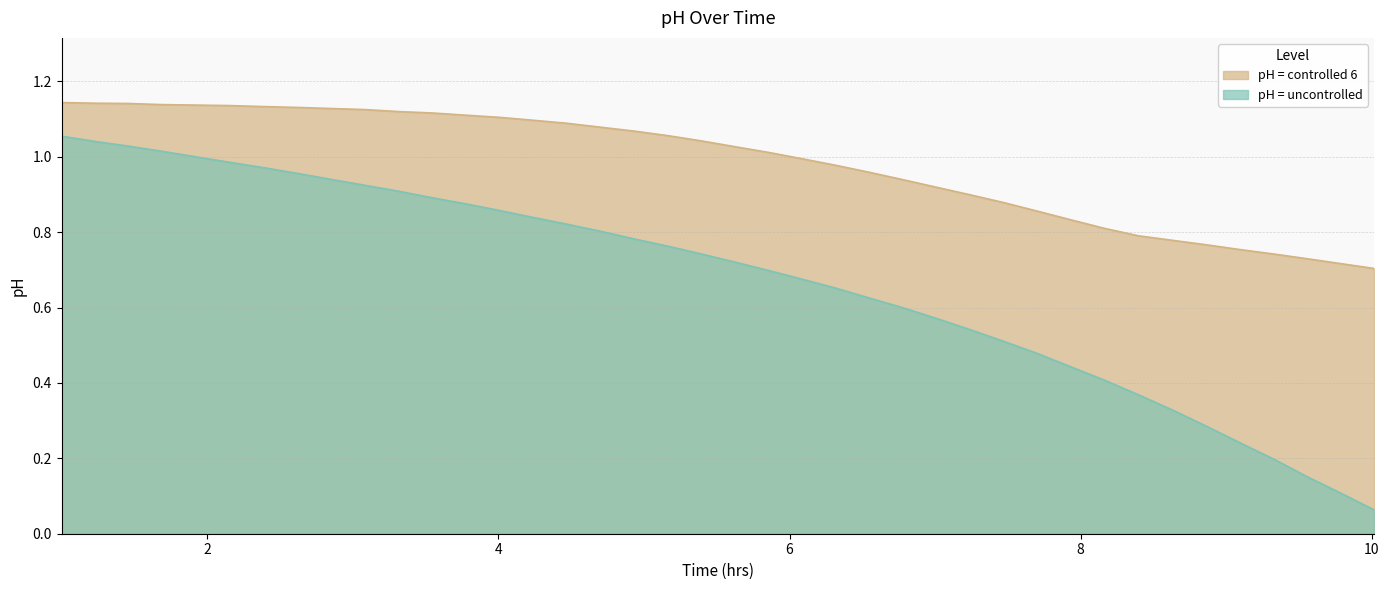

Which series has the largest total across all categories?

pH = controlled 6